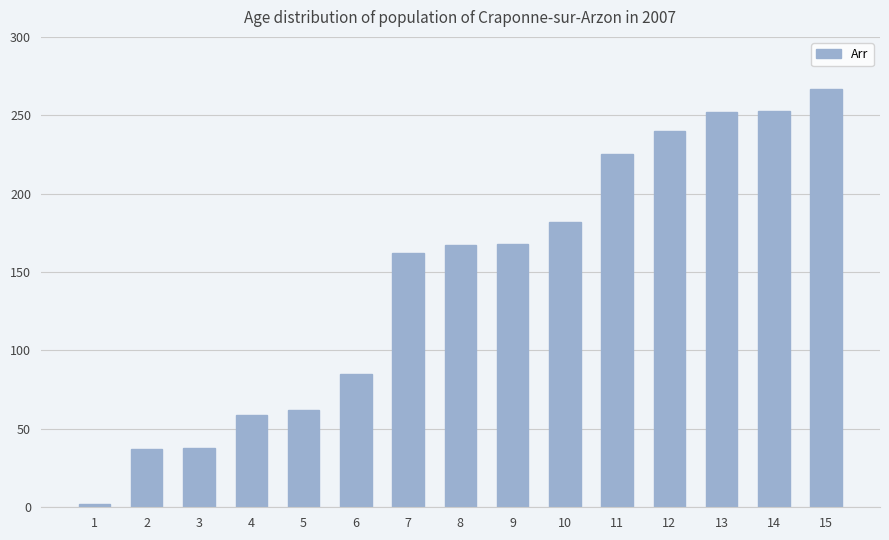

What is the maximum value shown in the chart?

267